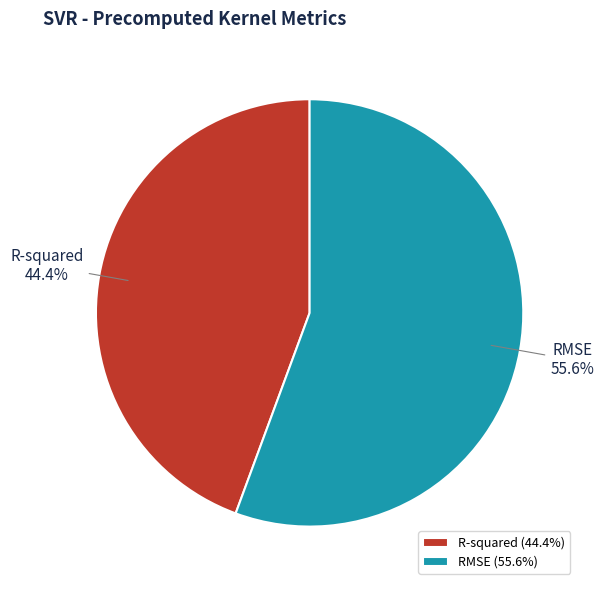

Combined, do RMSE and R-squared account for over 50%?

Yes